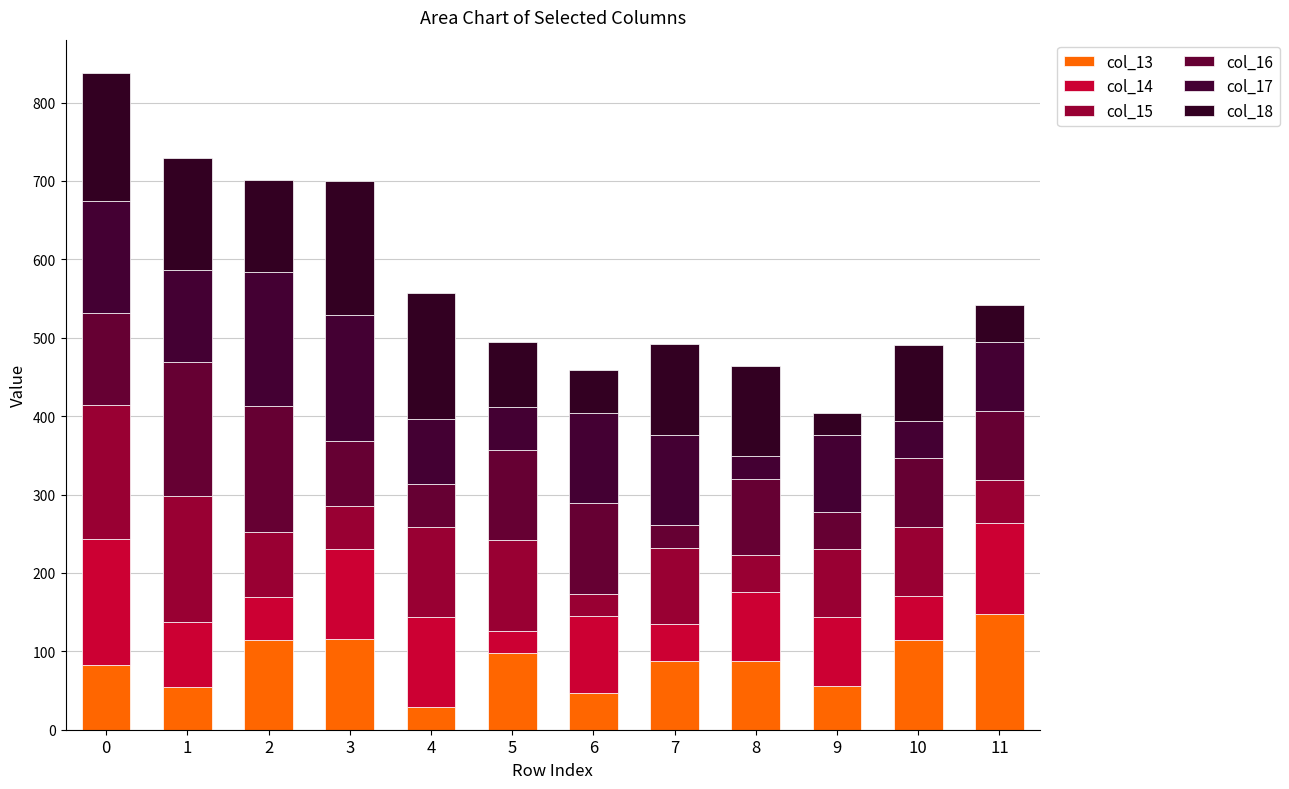

How many values in the col_13 series exceed 87?

7